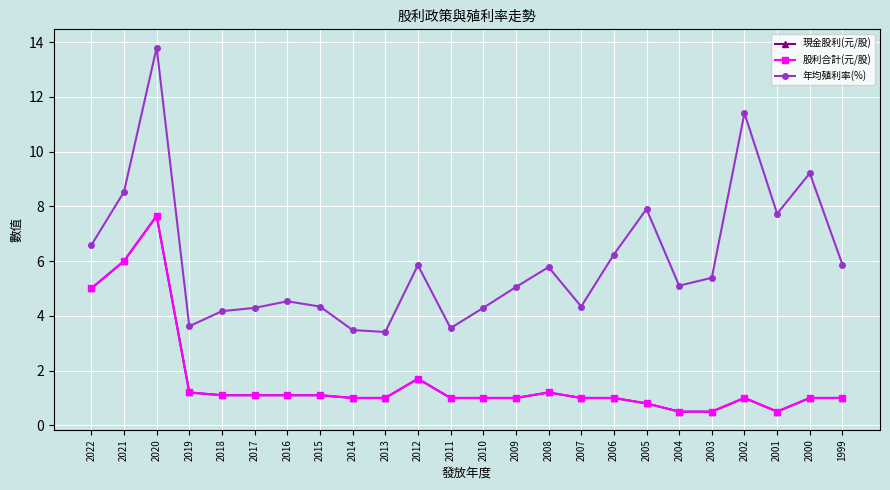

Does the chart have visible grid lines?

Yes